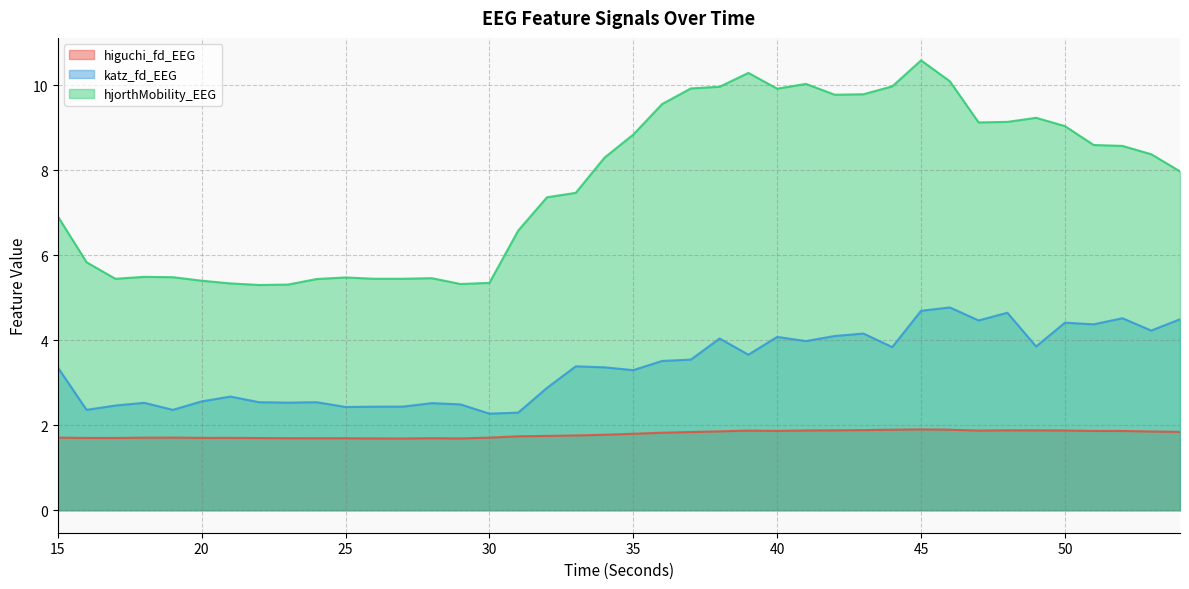

What is the approximate value of katz_fd_EEG at 26?

2.4